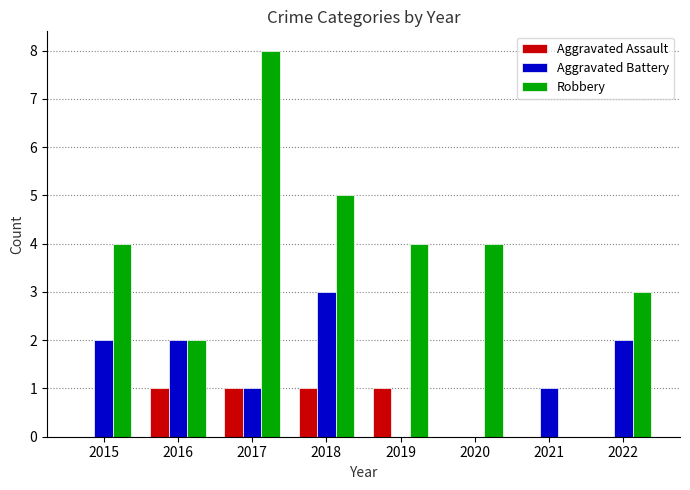

What is the sum of all Aggravated Battery values?

11